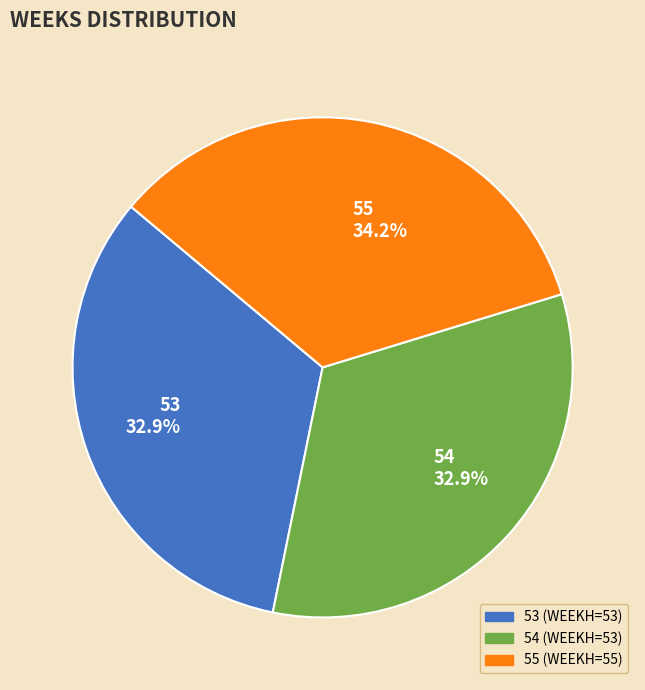

To the nearest percent, what is the difference between the 55 and 54 slice percentages?

1%